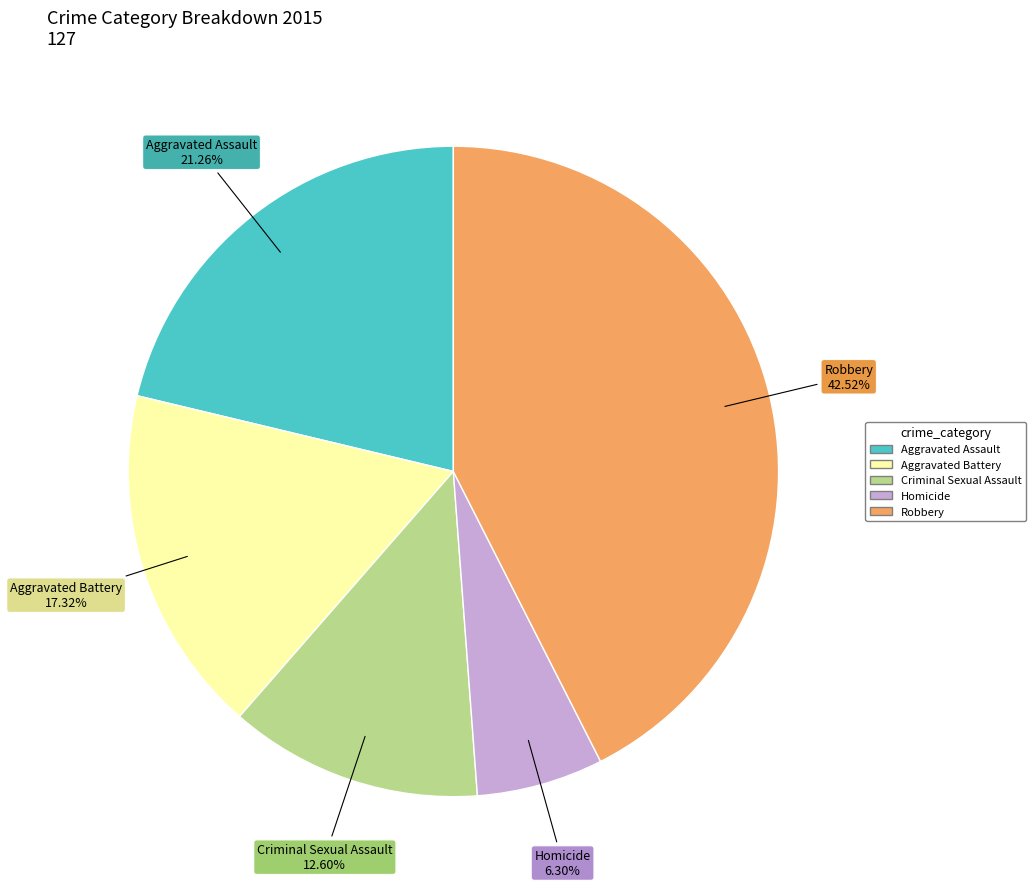

Does Homicide represent more than half of the total?

No